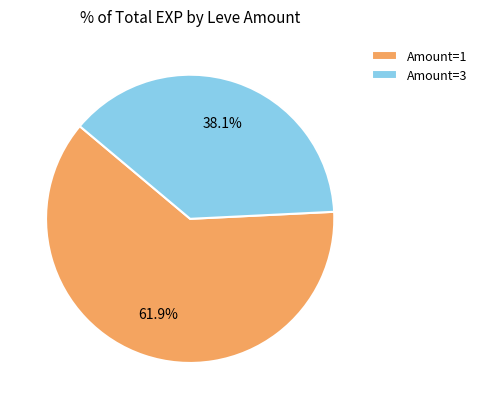

Is the sum of Amount=1 and Amount=3 greater than half?

Yes